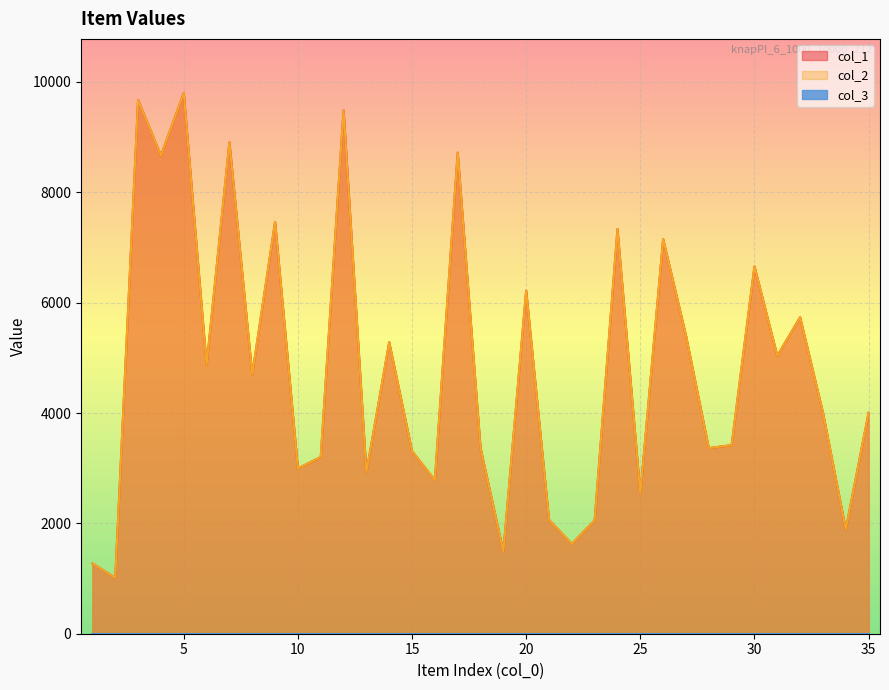

Which series changed the most between 9 and 29?

col_1